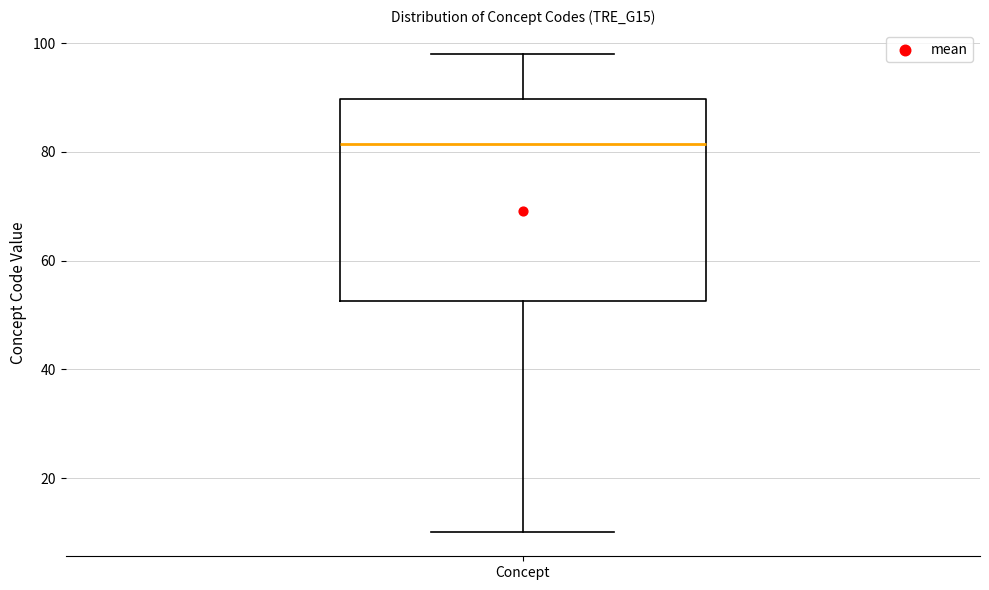

Where does the median line of the box for Concept sit on the y-axis? The values are not printed on the chart, so give them approximately, as read against the axis.

82